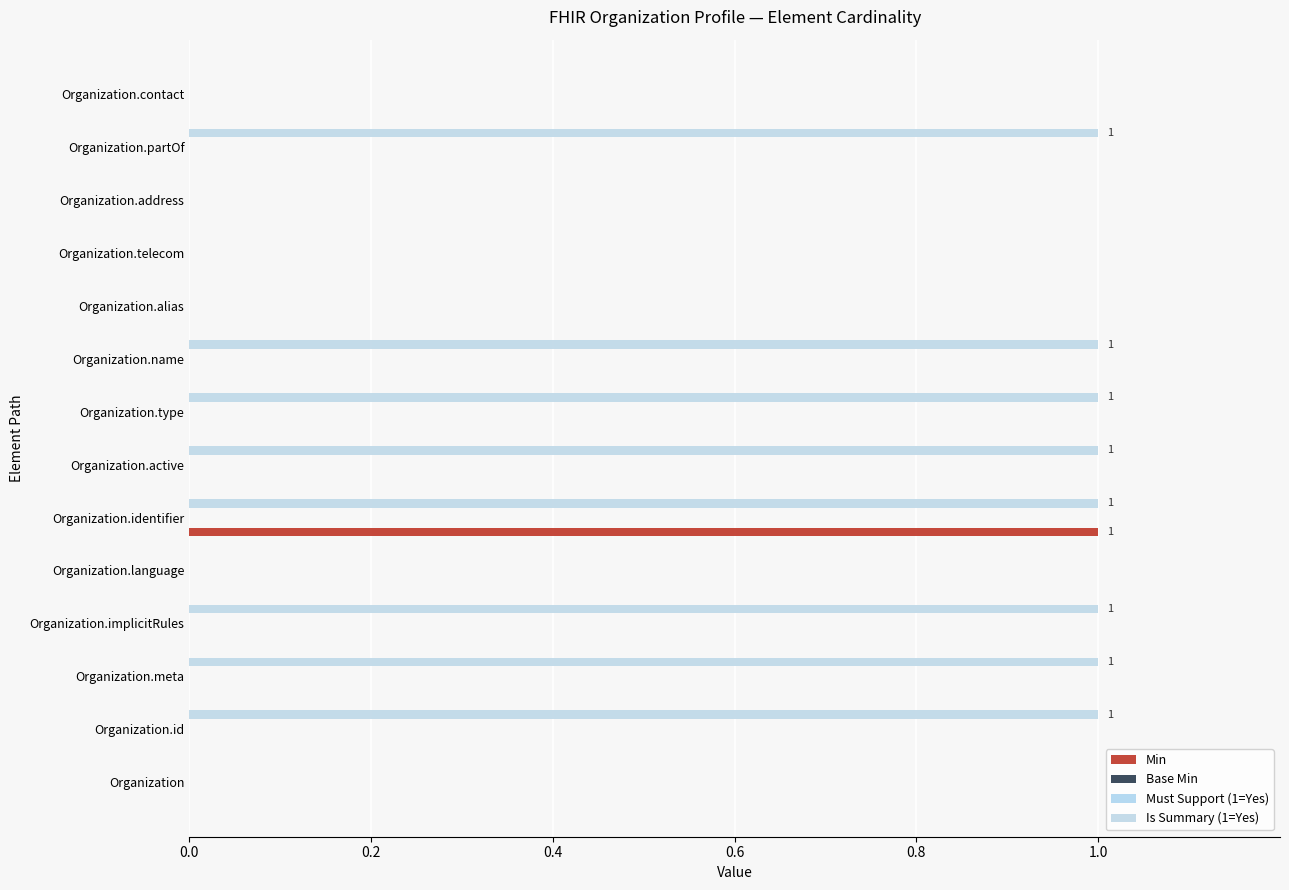

Which series has the widest spread of values?

Min